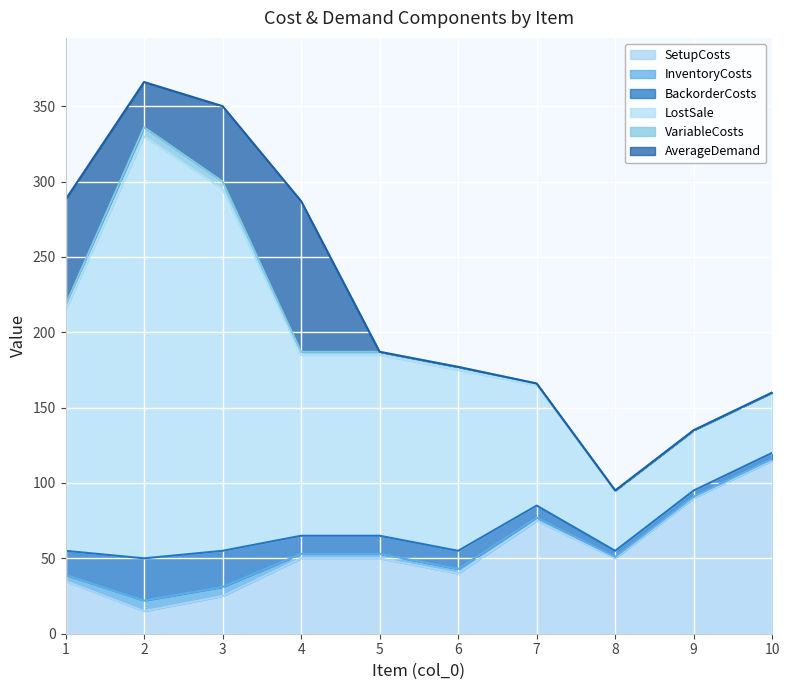

How many interior local peaks does the InventoryCosts series have?

1